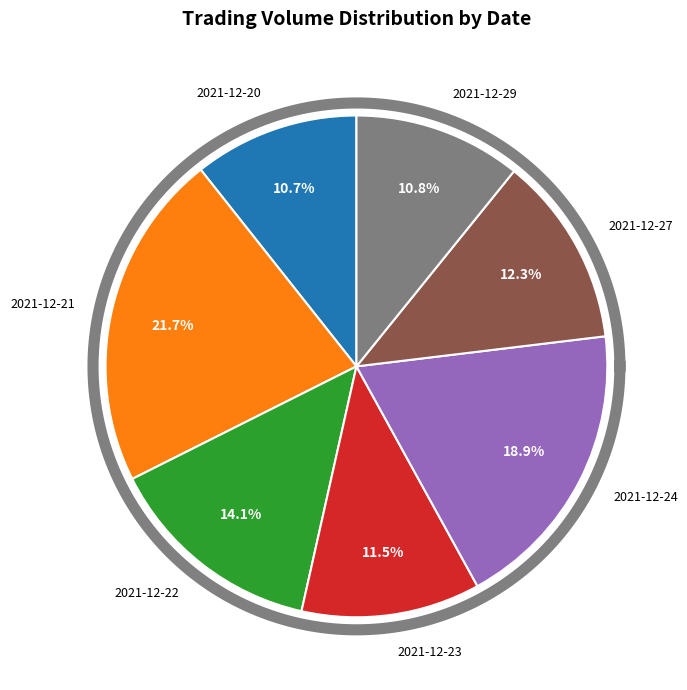

Between 2021-12-23 and 2021-12-21, which is larger?

2021-12-21